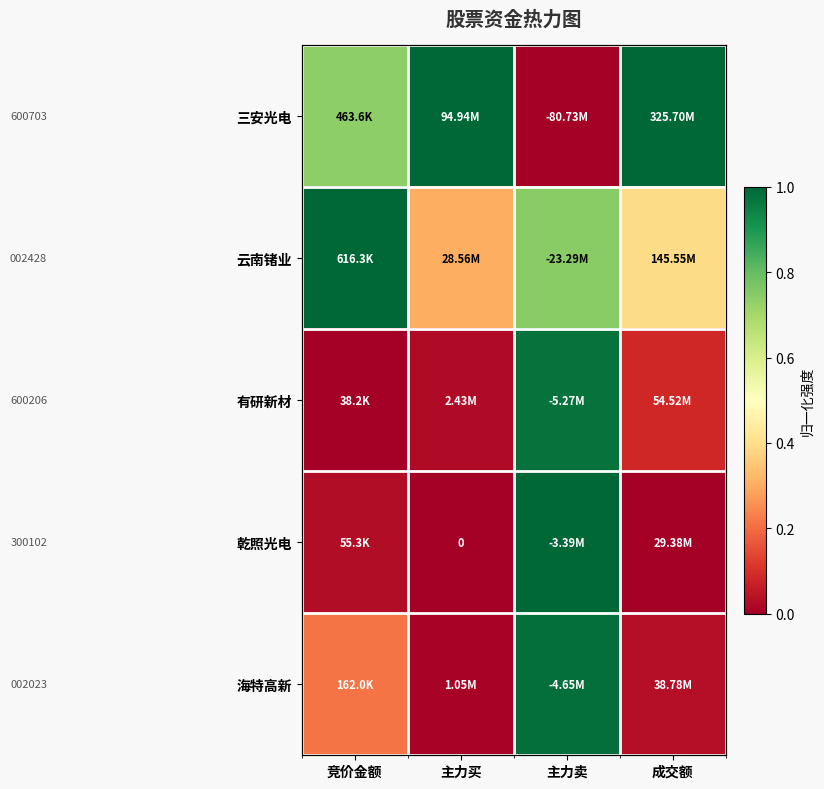

Which has a higher value, 竞价金额 or 成交额?

成交额